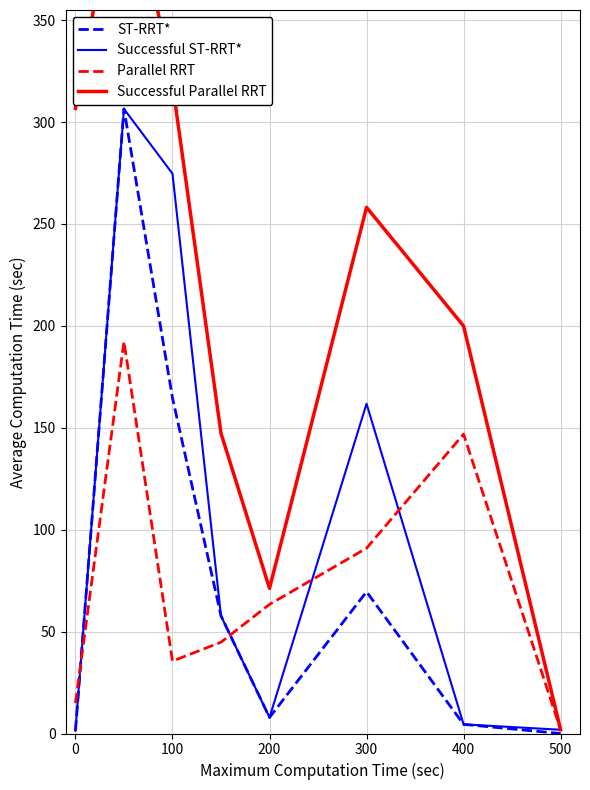

Which category has the lowest value in the Parallel RRT series?

500